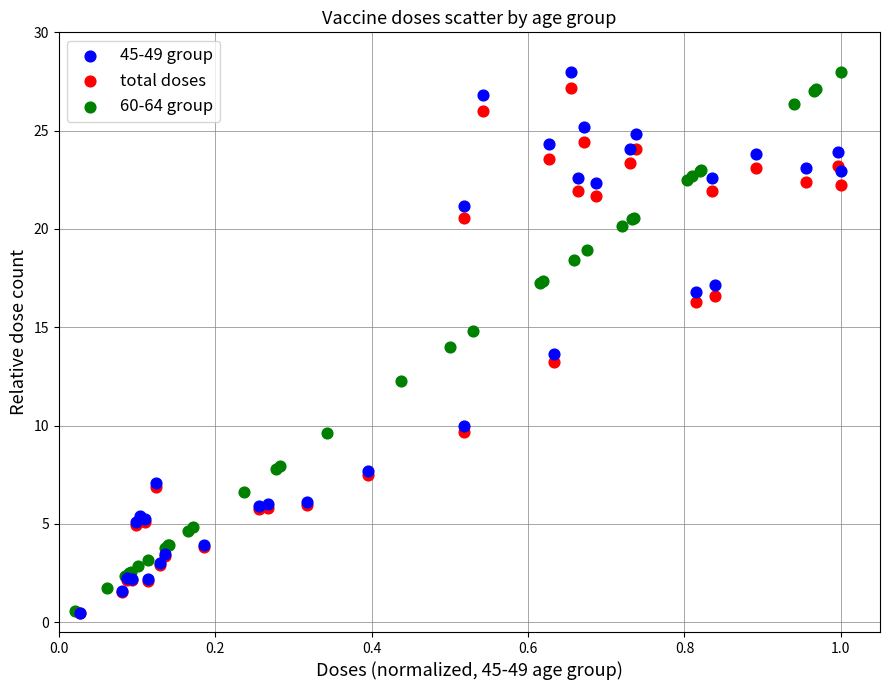

What are all the series names shown in the legend?

45-49 group, total doses, 60-64 group